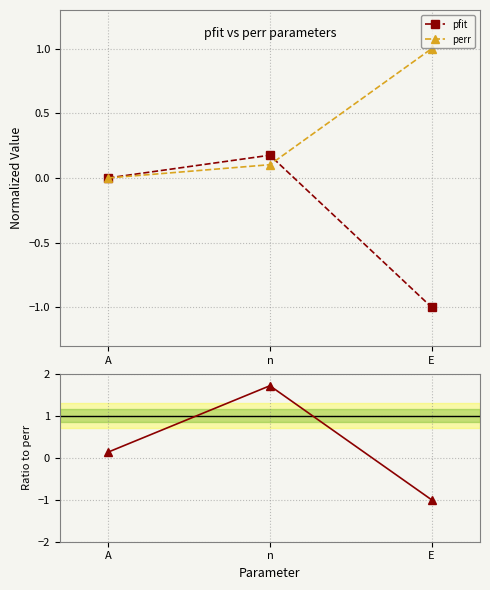

Which category has the lowest value in the Ratio pfit/perr series?

E